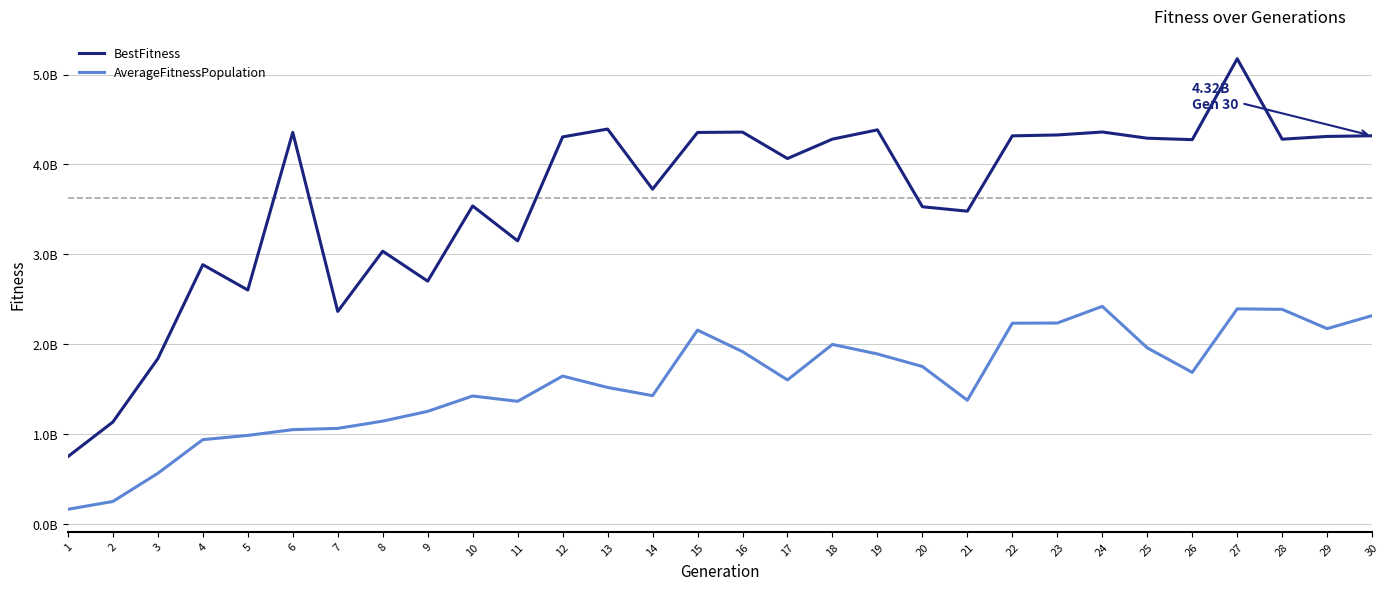

What is the highest value of the BestFitness series?

5175082496.0